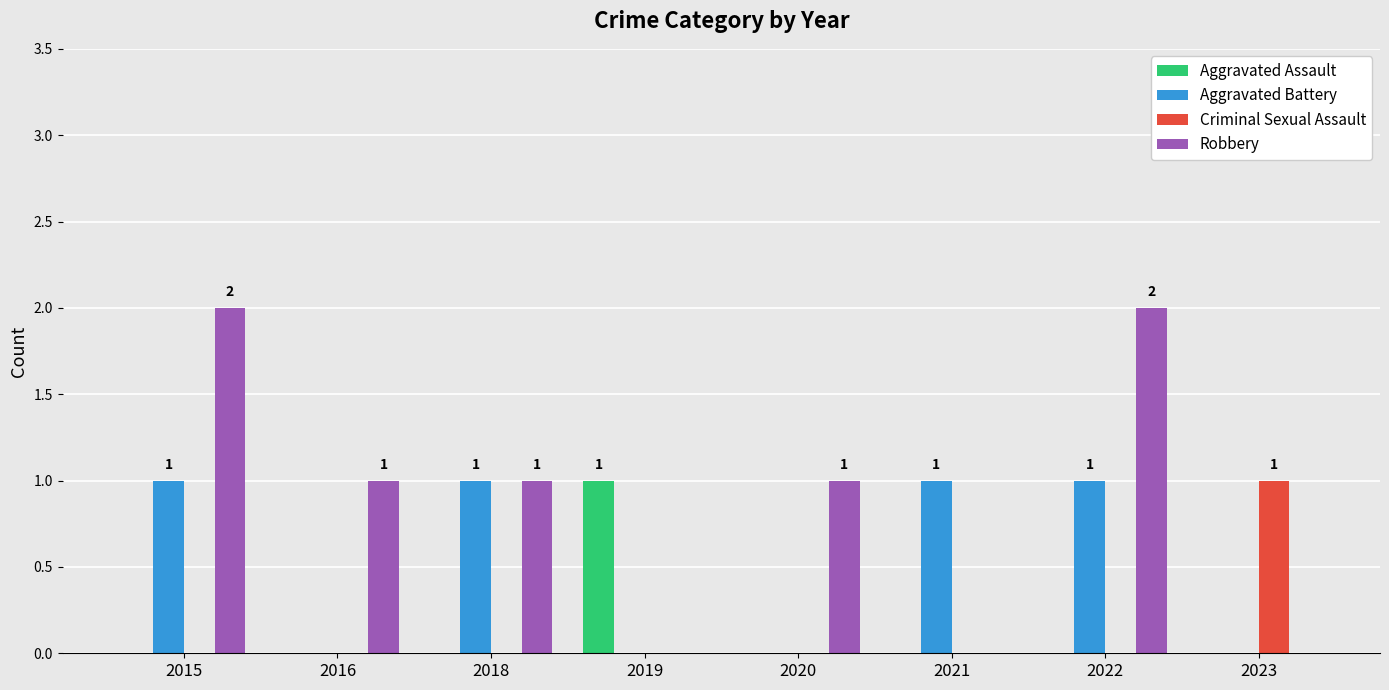

Which series has the widest spread of values?

Robbery